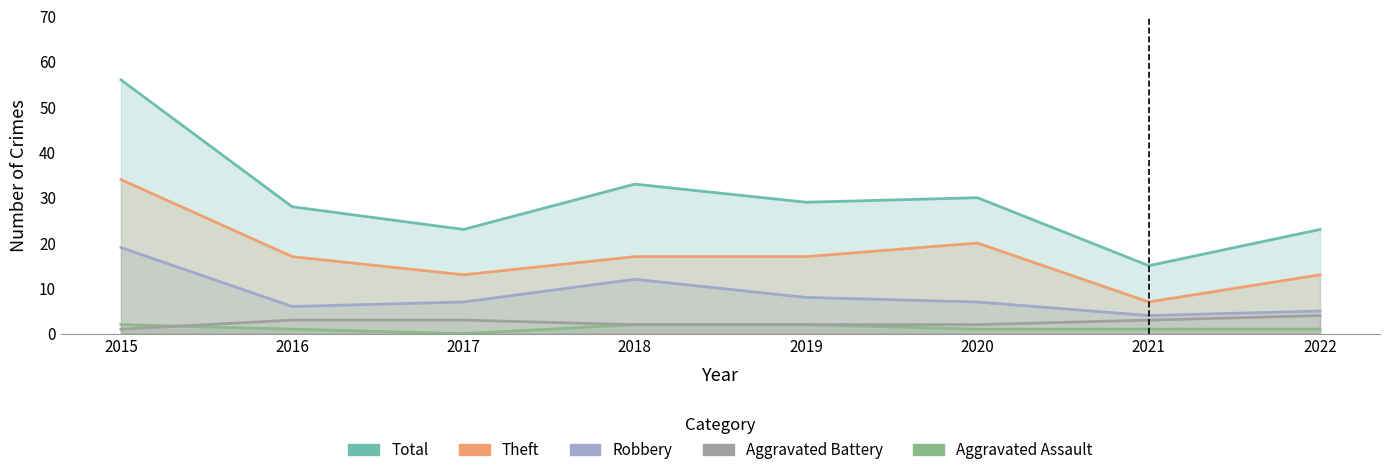

True or false: Aggravated Battery has more than 1 interior local peaks.

False